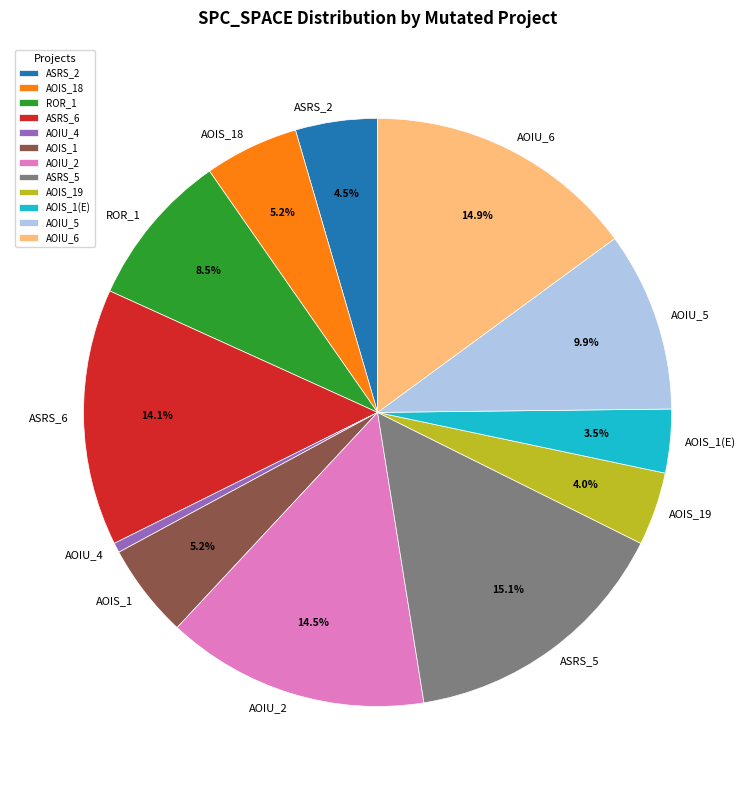

How many slices are in this pie chart?

12